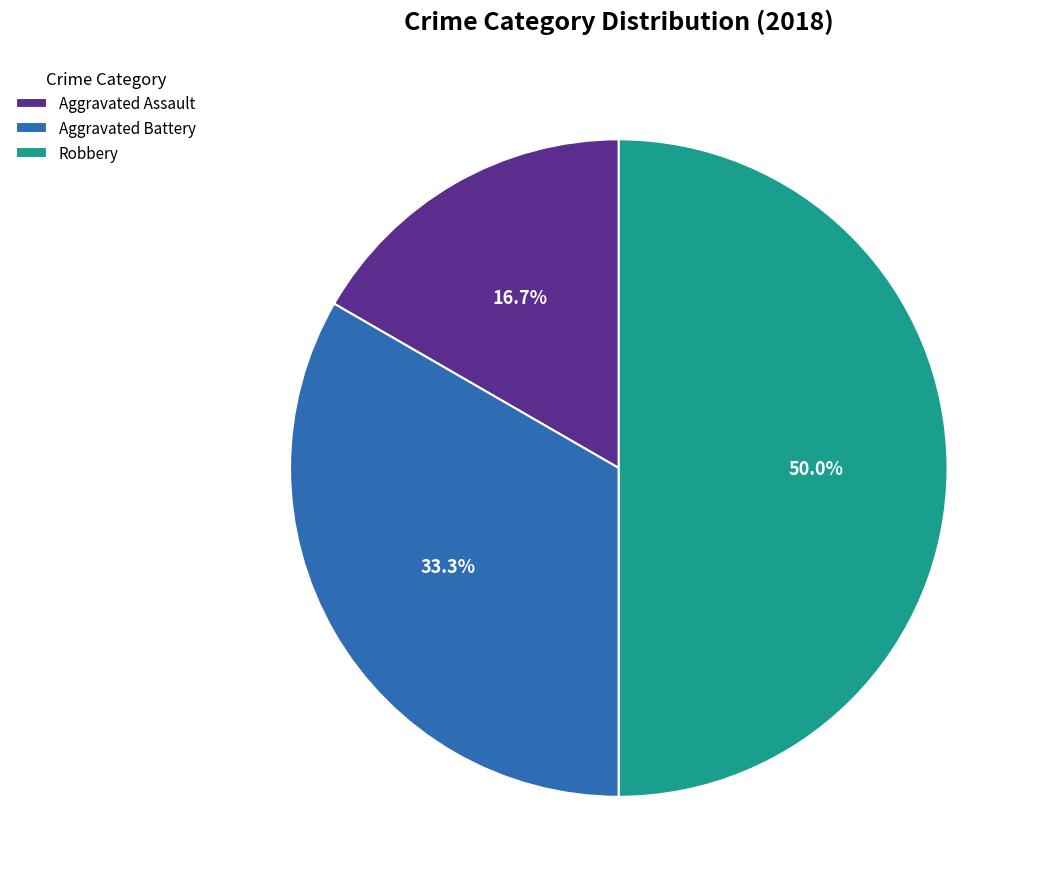

The Robbery slice represents 44% of the pie. True or false?

False